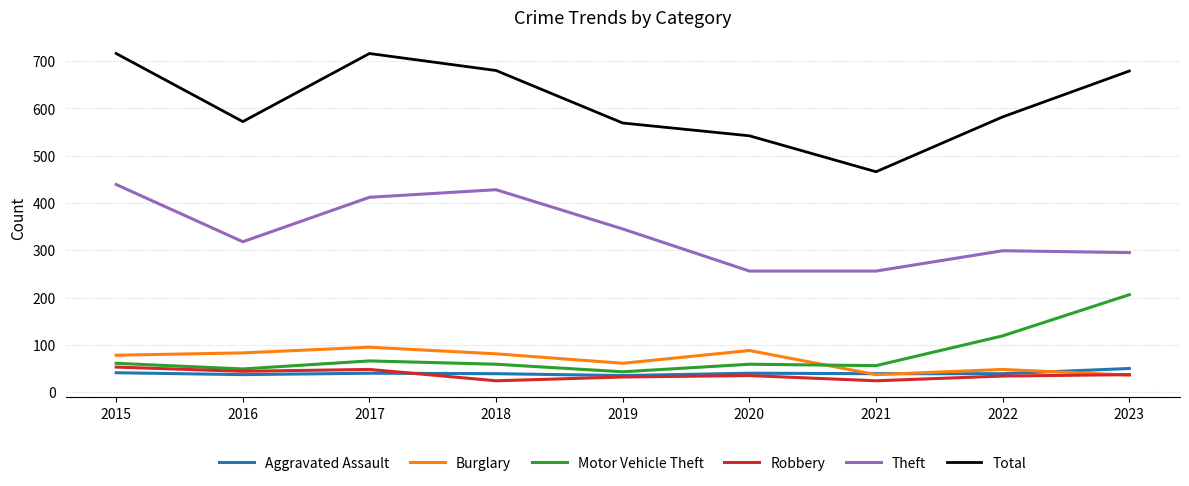

Is the value of Motor Vehicle Theft at 2018 greater than the value of Theft at 2020?

No